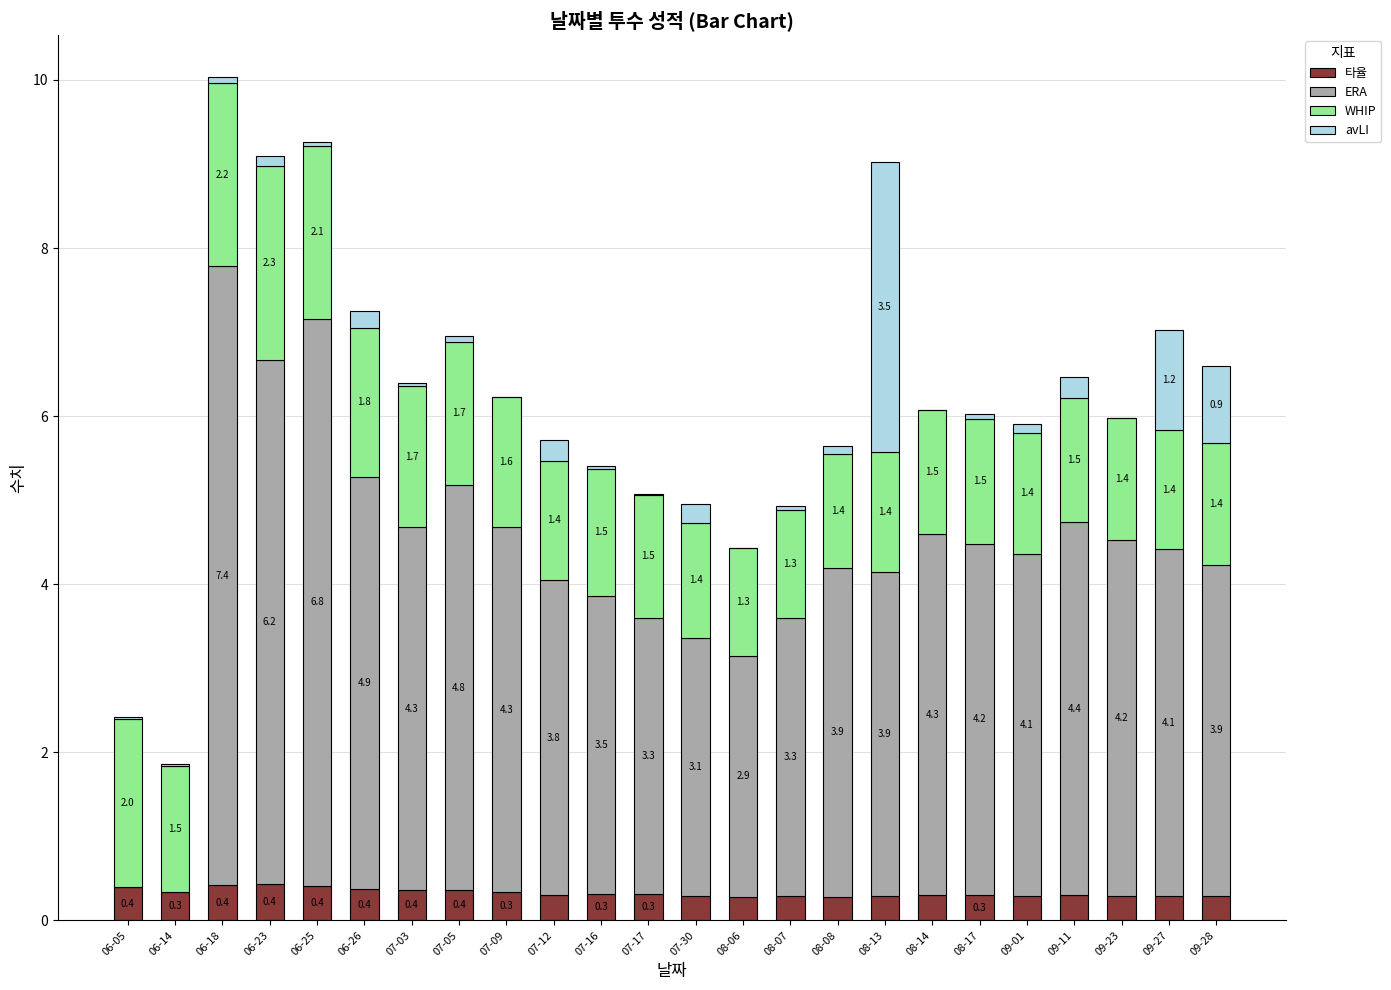

What is the maximum value for 타율?

0.4